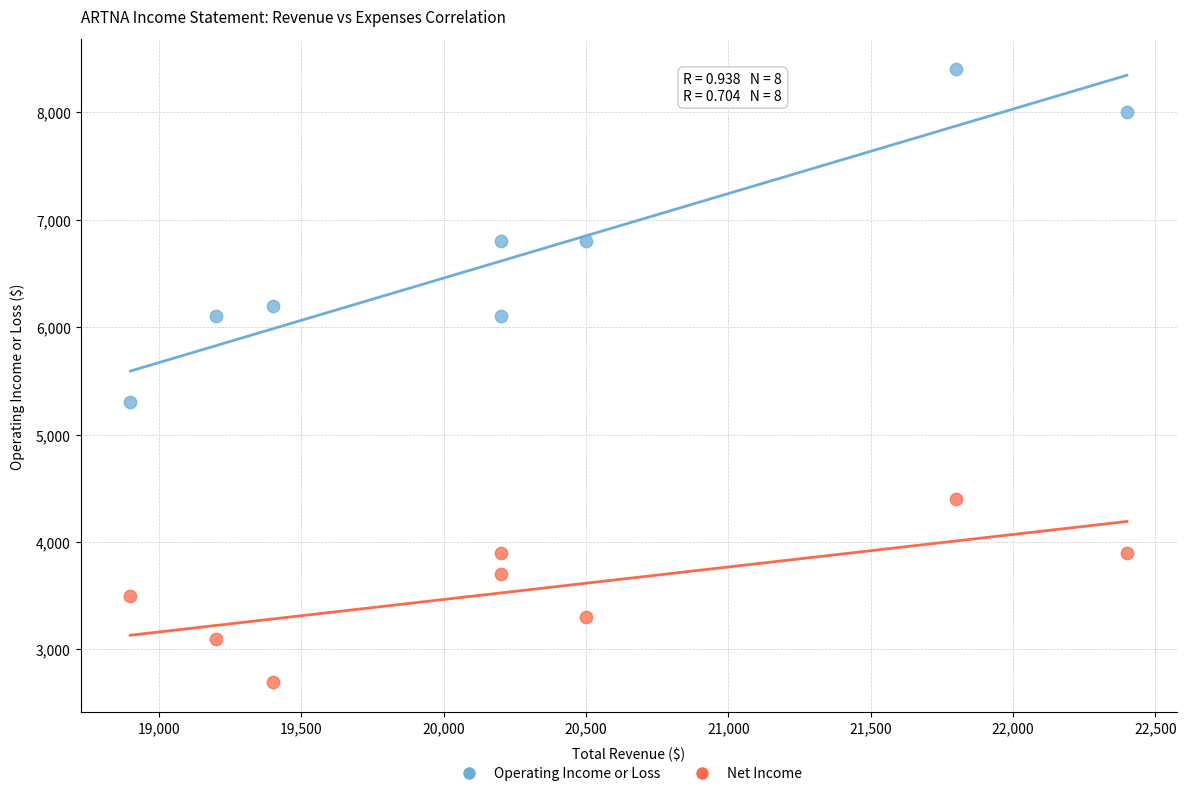

Which series has the largest Y range (max minus min)?

Operating Income or Loss